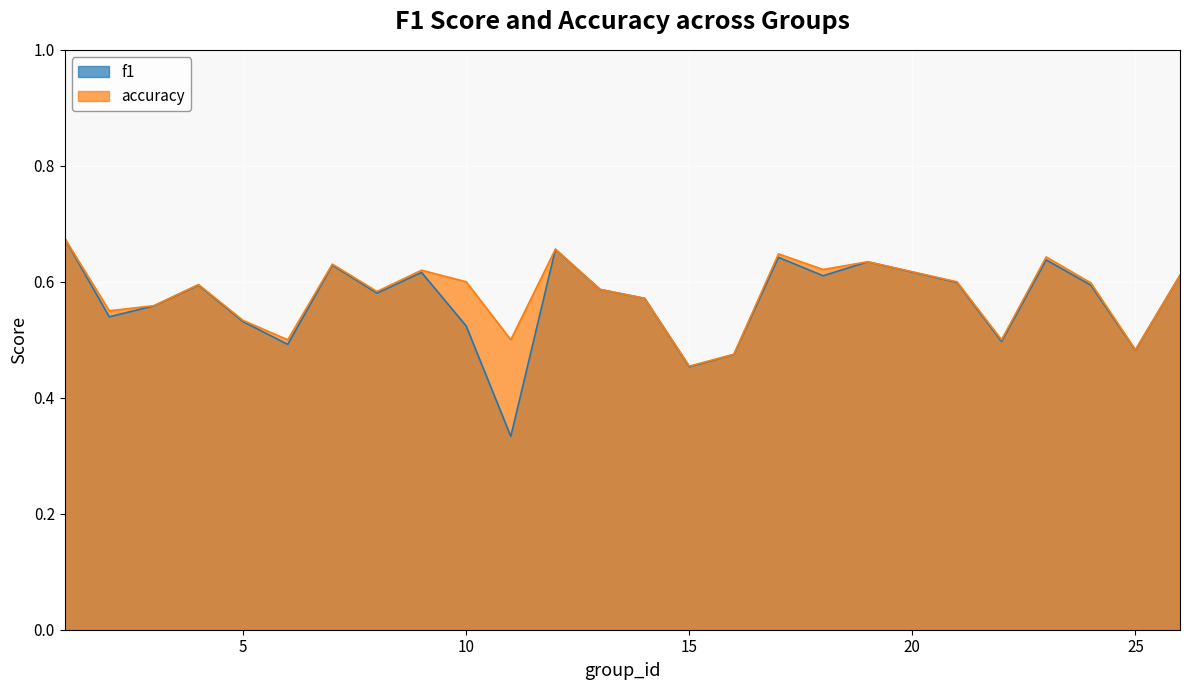

What is the sum of the f1 values at 21 and 13?

1.2